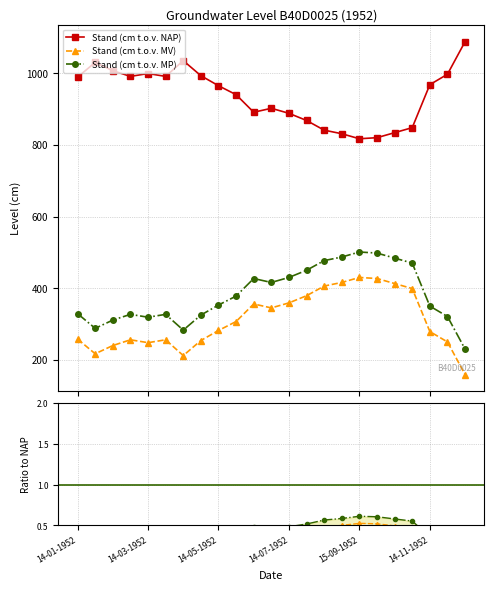

Is the value of Stand (cm t.o.v. NAP) at 14-10-1952 greater than the value of Stand (cm t.o.v. MV) at 14-03-1952?

Yes